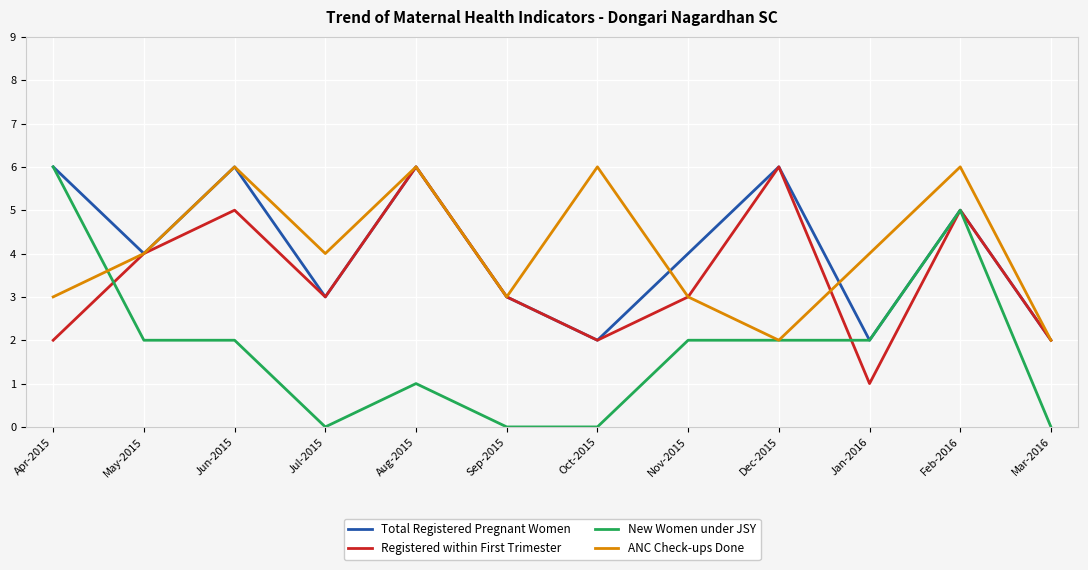

Reading left to right, list all the values displayed in this chart.

Total Registered Pregnant Women: Apr-2015=6	May-2015=4	Jun-2015=6	Jul-2015=3	Aug-2015=6	Sep-2015=3	Oct-2015=2	Nov-2015=4	Dec-2015=6	Jan-2016=2	Feb-2016=5	Mar-2016=2
Registered within First Trimester: Apr-2015=2	May-2015=4	Jun-2015=5	Jul-2015=3	Aug-2015=6	Sep-2015=3	Oct-2015=2	Nov-2015=3	Dec-2015=6	Jan-2016=1	Feb-2016=5	Mar-2016=2
New Women under JSY: Apr-2015=6	May-2015=2	Jun-2015=2	Jul-2015=0	Aug-2015=1	Sep-2015=0	Oct-2015=0	Nov-2015=2	Dec-2015=2	Jan-2016=2	Feb-2016=5	Mar-2016=0
ANC Check-ups Done: Apr-2015=3	May-2015=4	Jun-2015=6	Jul-2015=4	Aug-2015=6	Sep-2015=3	Oct-2015=6	Nov-2015=3	Dec-2015=2	Jan-2016=4	Feb-2016=6	Mar-2016=2